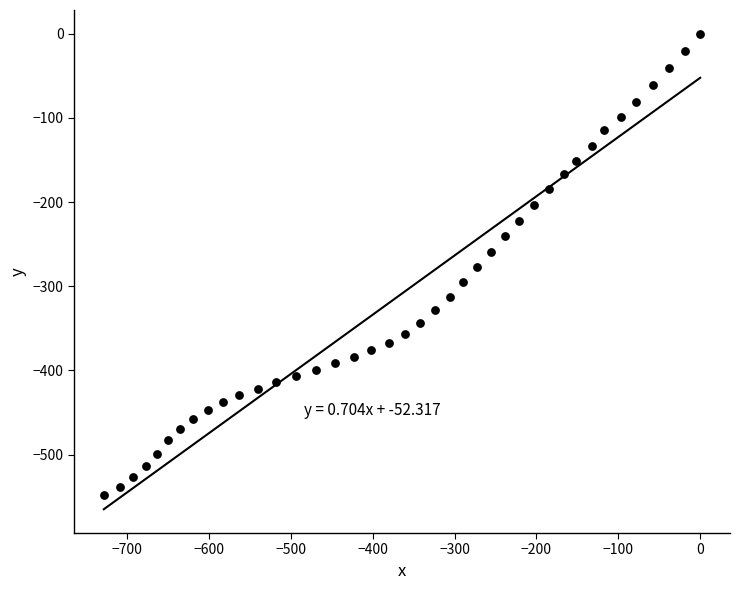

What is the range of X values (max minus min)?

728.4